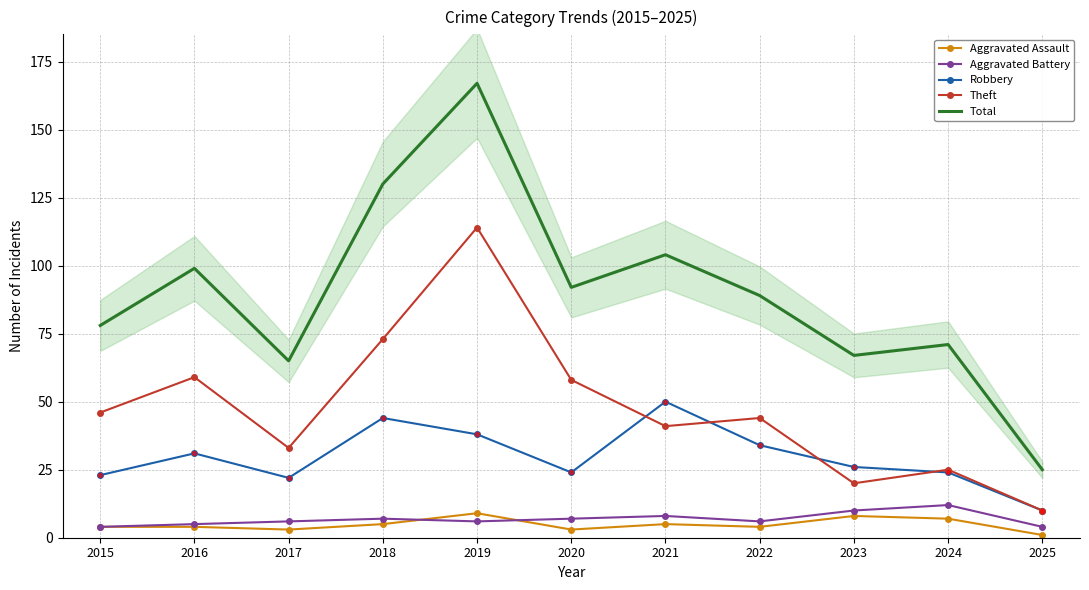

Which has a higher value, 2024 or 2023?

2023